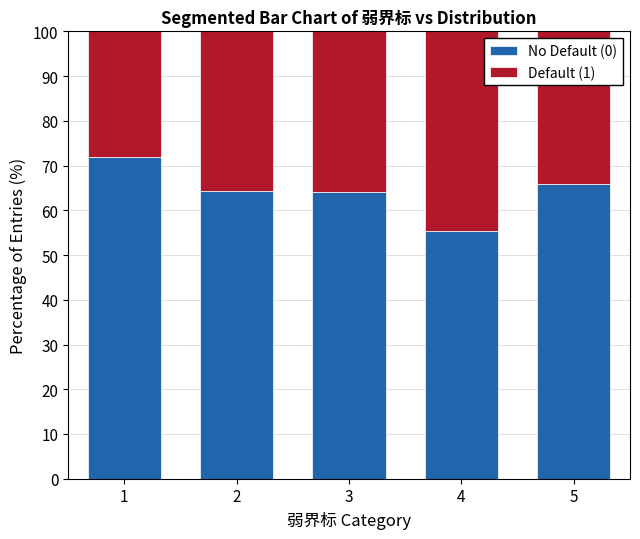

Is it true that No Default (0) equals 65.8 at 5?

True